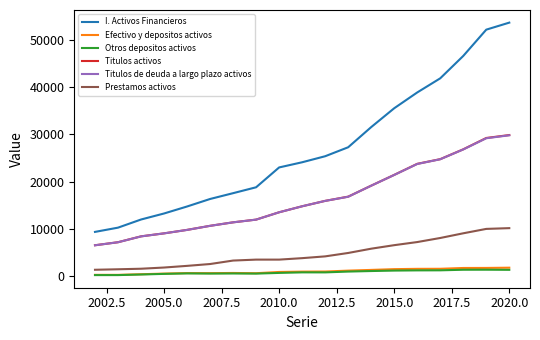

Which series has the largest total across all categories?

I. Activos Financieros